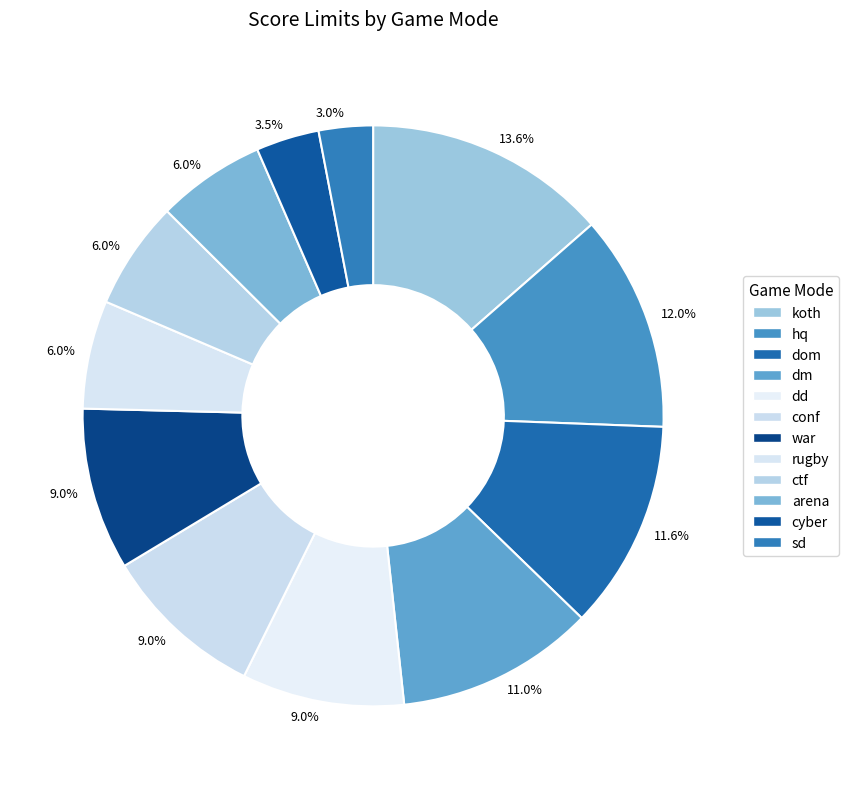

How many slices are in this pie chart?

12